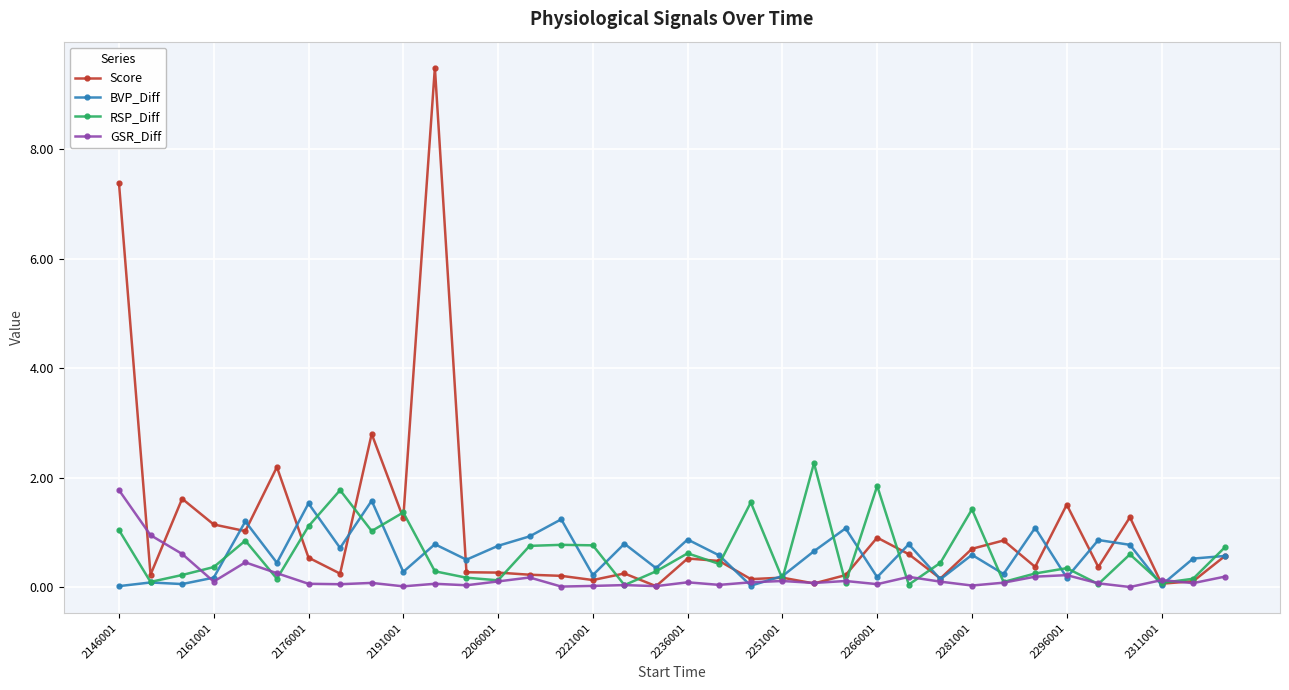

True or false: BVP_Diff has more than 0 interior local peaks.

True